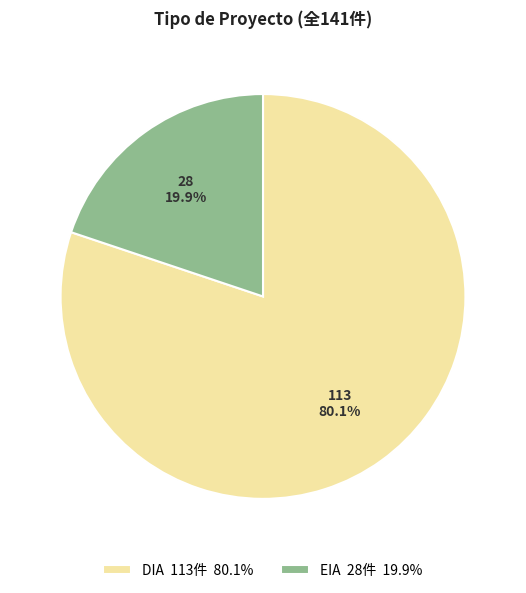

The DIA slice represents 80% of the pie. True or false?

True